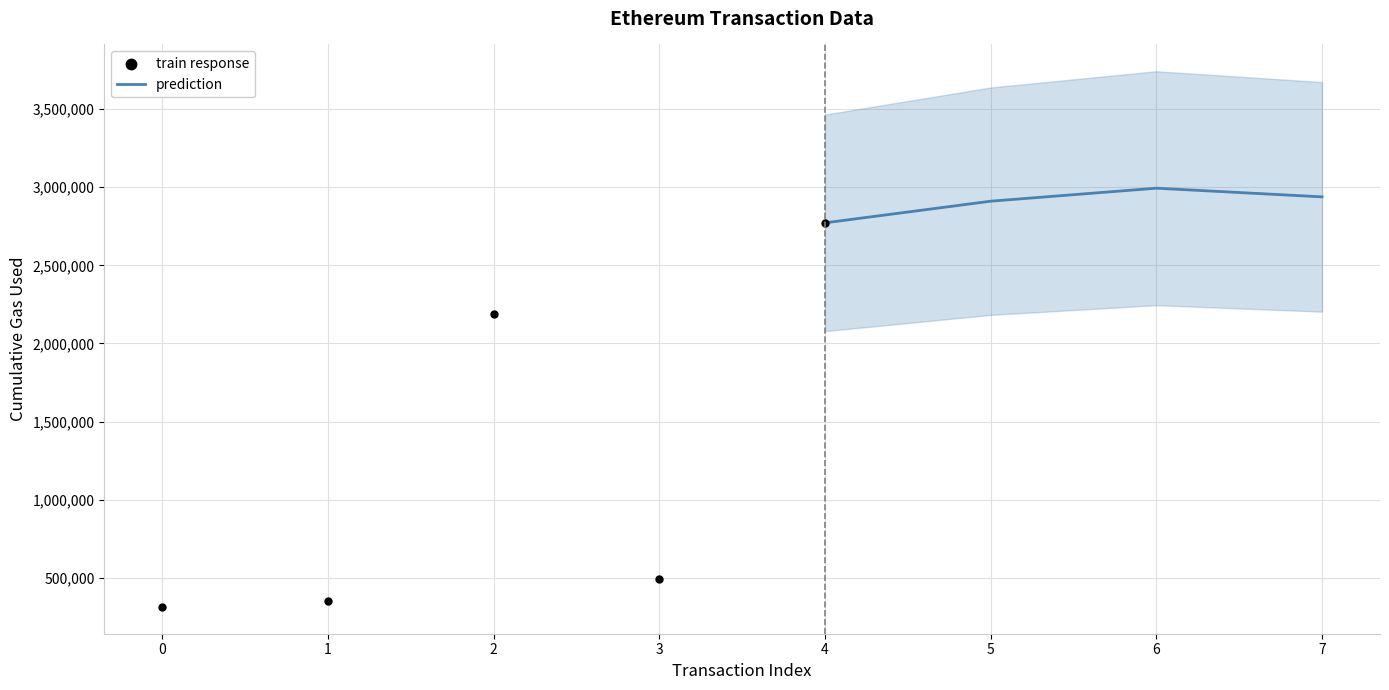

Which has a higher value, 3 or 4?

4